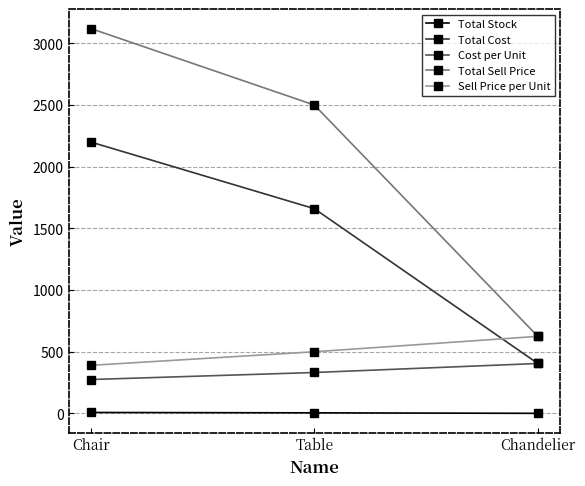

What is the maximum value for Total Cost?

2200